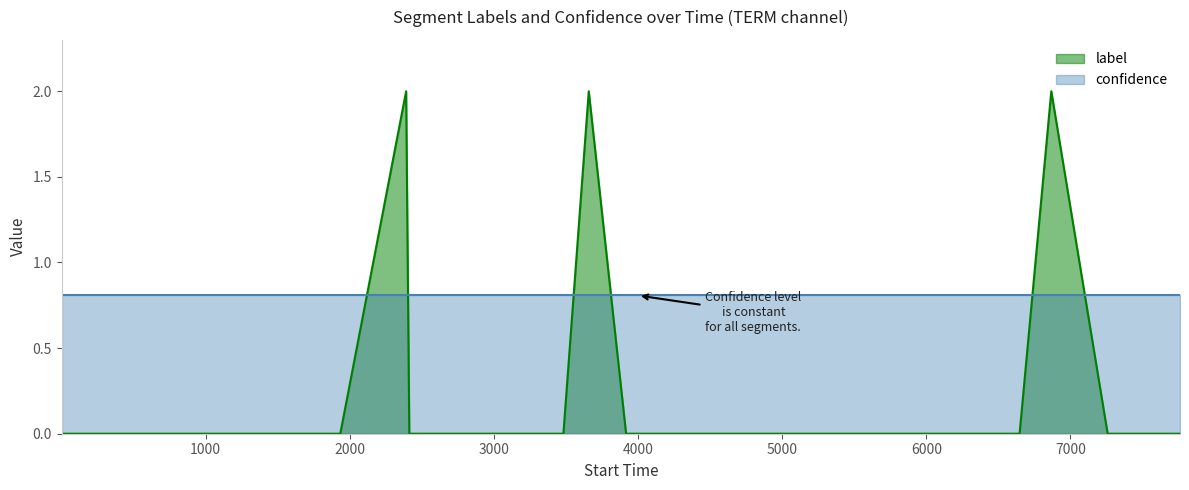

What is the highest value of the label series?

2.0